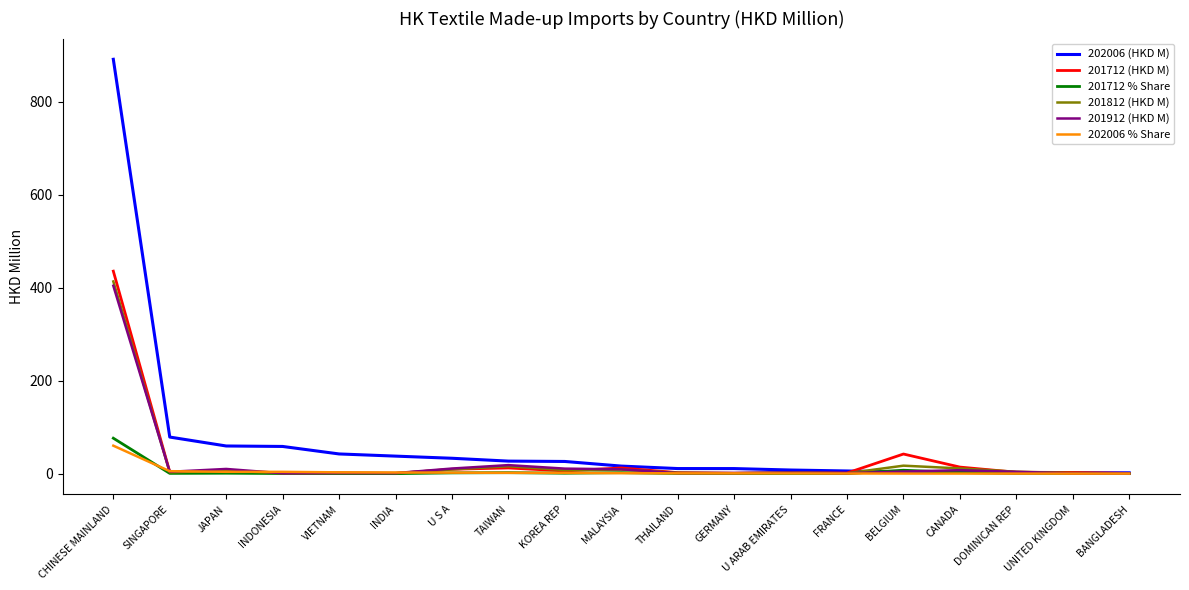

Which series has the largest total across all categories?

202006 (HKD M)